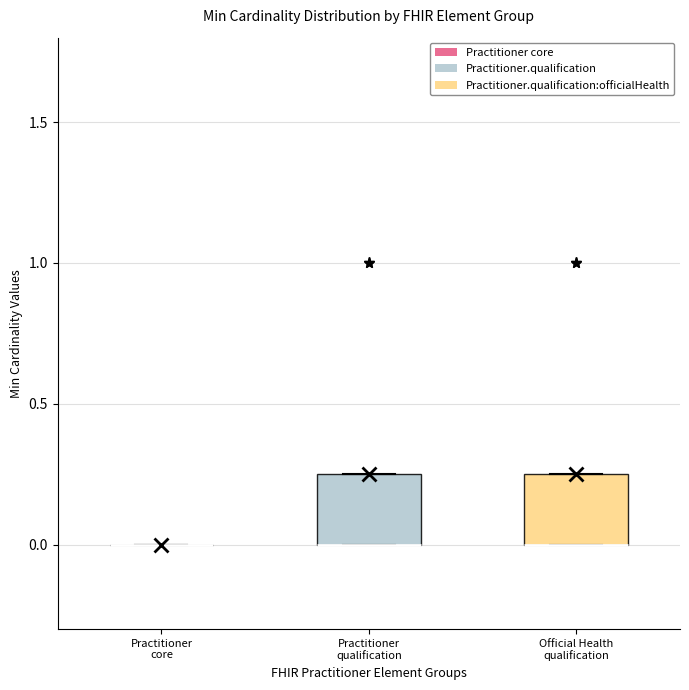

Reading left to right, transcribe this box plot: for each box, give where its median line is, the range the box spans, and where its two whiskers end, as read against the y-axis. The values are not printed on the chart, so give them approximately, as read against the axis.

Practitioner core: box collapsed to a line at 0.00, whiskers 0.00 to 0.00
Practitioner qualification: median 0.00 (drawn on the box's lower edge), box 0.00 to 0.25, whiskers 0.00 to 0.25
Official Health qualification: median 0.00 (drawn on the box's lower edge), box 0.00 to 0.25, whiskers 0.00 to 0.25